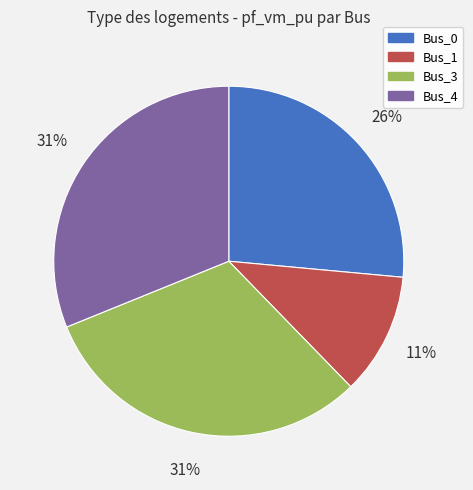

What is the smallest slice in the pie chart?

Bus_1